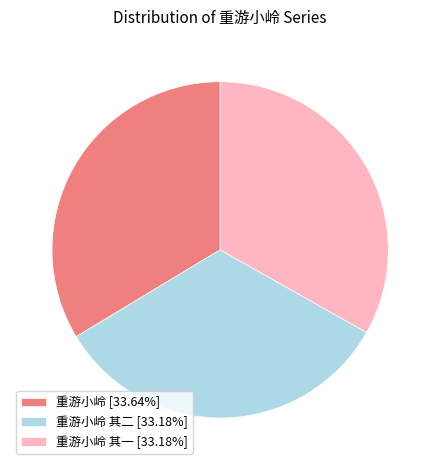

Does 重游小岭 其二 [33.18%] account for over 50% of the chart?

No